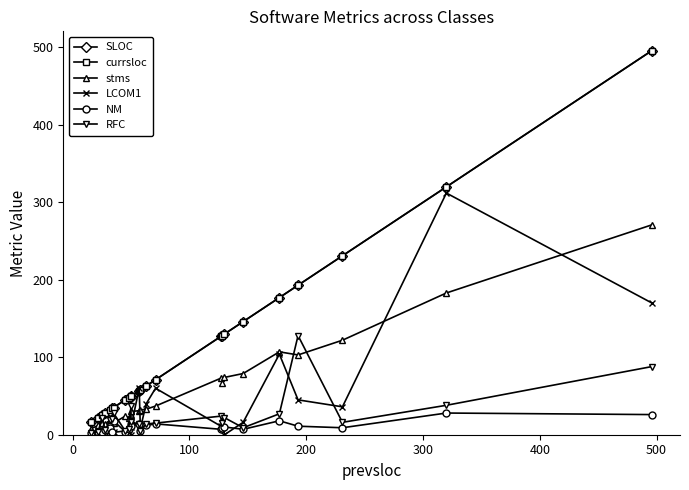

In SLOC, how many points are higher than both neighbors (excluding endpoints)?

1